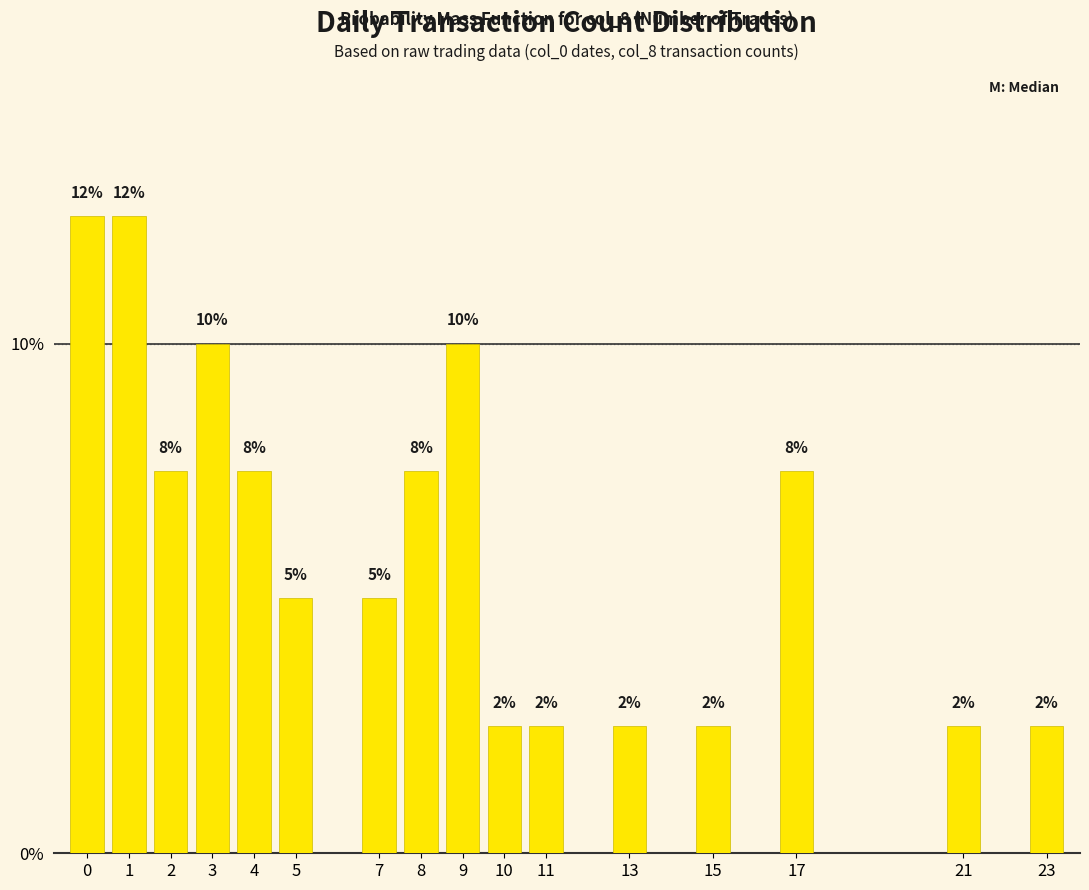

What is the difference between the values at 7 and 10?

2.5